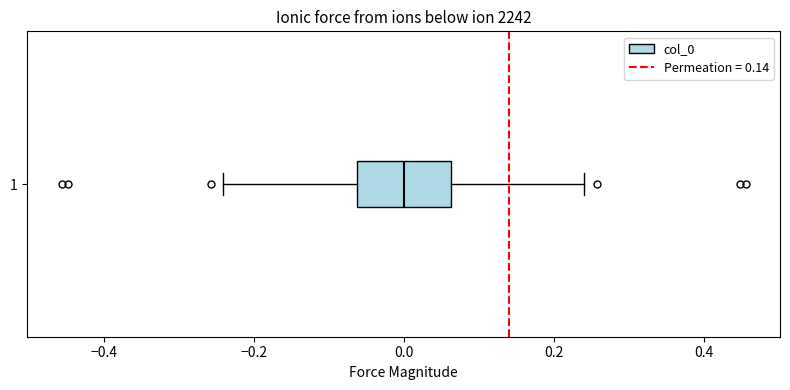

Where does the left whisker of the box at y = 1 end on the x-axis? The values are not printed on the chart, so give them approximately, as read against the axis.

-0.24